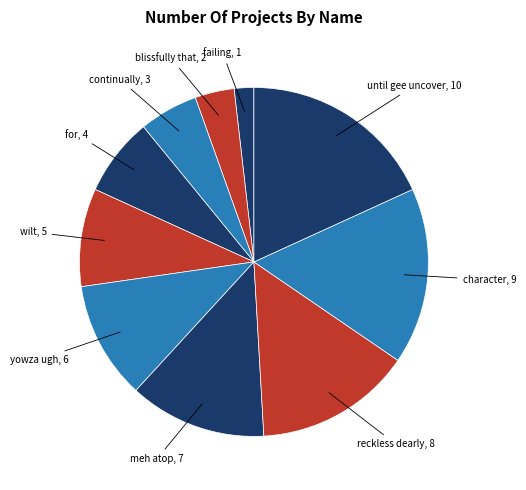

Count the number of slices in the pie.

10